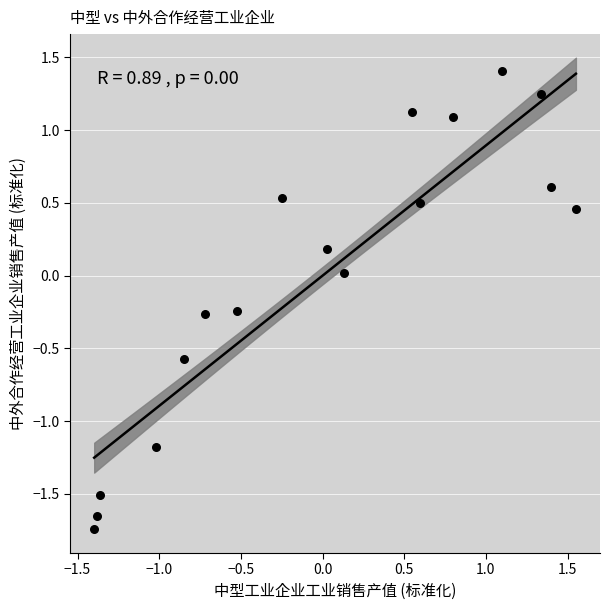

What is the range of X values (max minus min)?

2.9